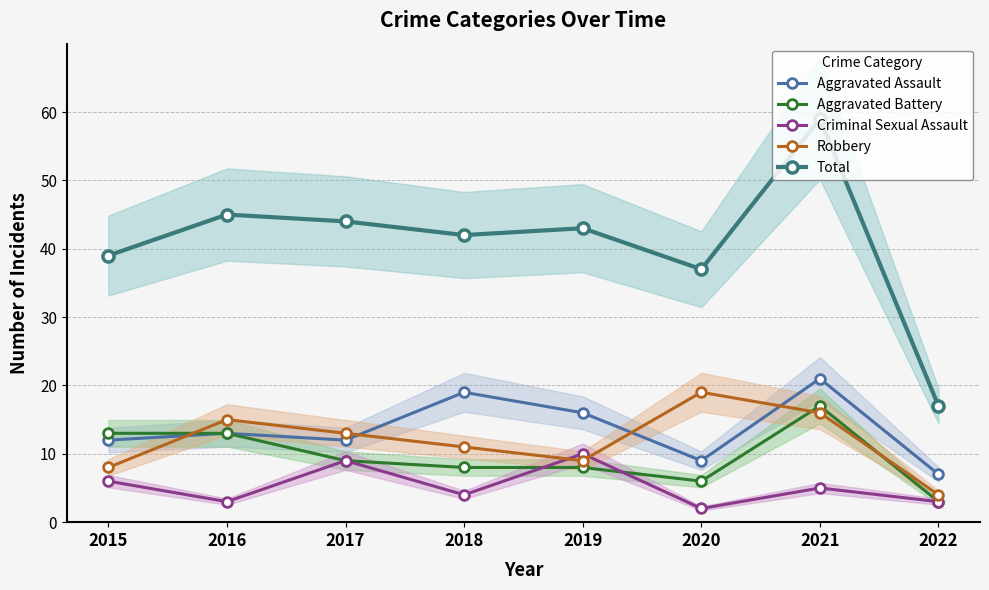

Which series has the largest range (max minus min)?

Total